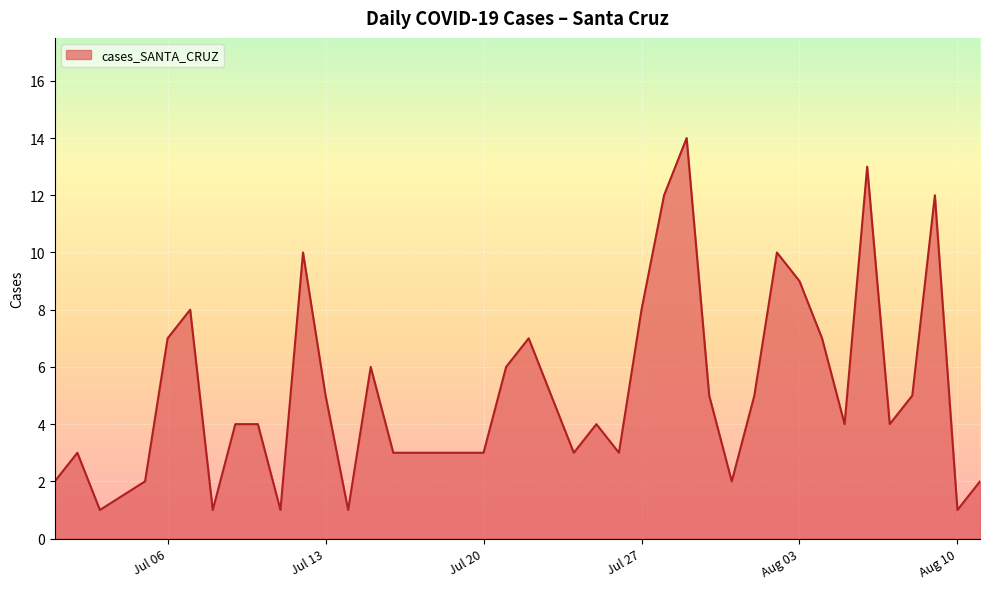

What is the difference between the maximum and minimum values?

13